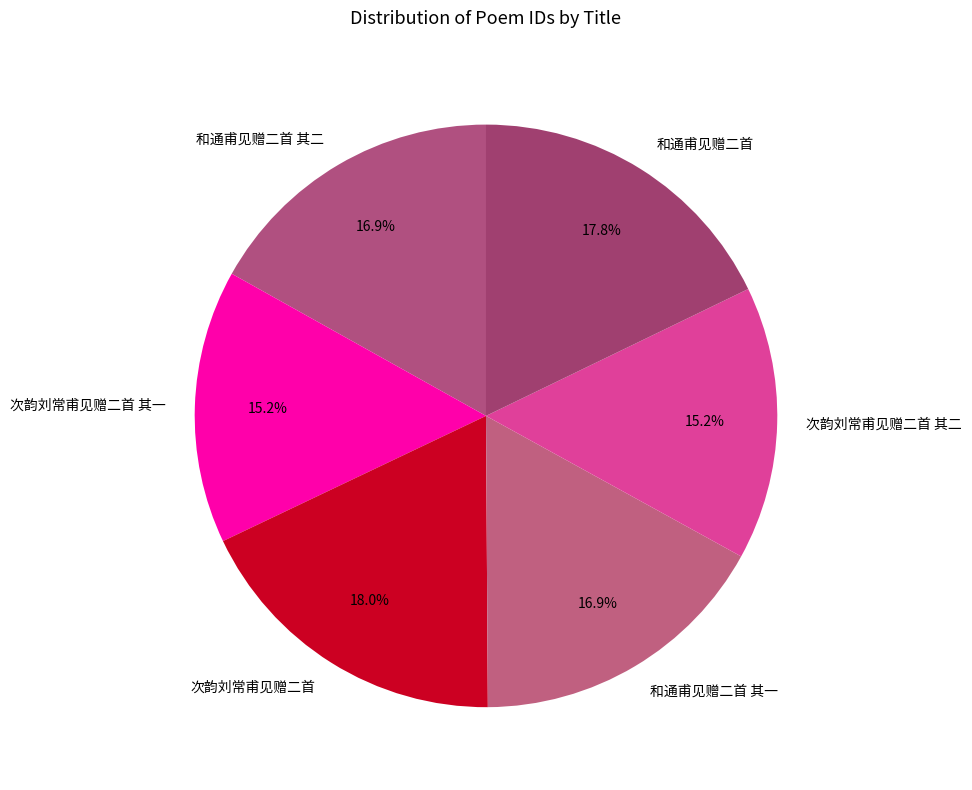

Approximately how many times larger is the value at 次韵刘常甫见赠二首 其二 compared to 次韵刘常甫见赠二首 其一?

1.0